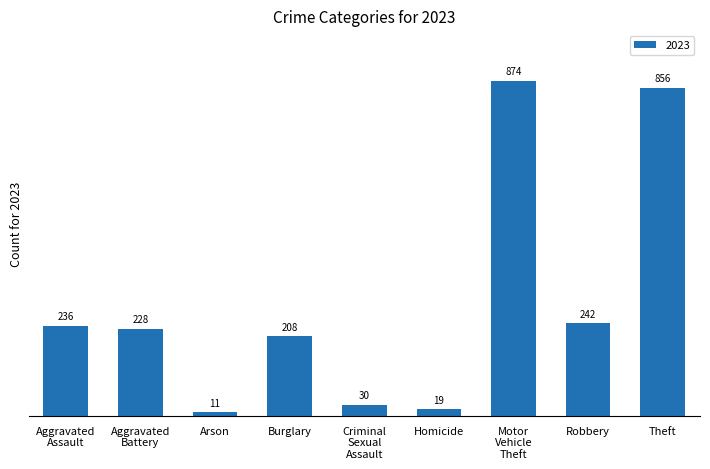

How many values are below 228?

4